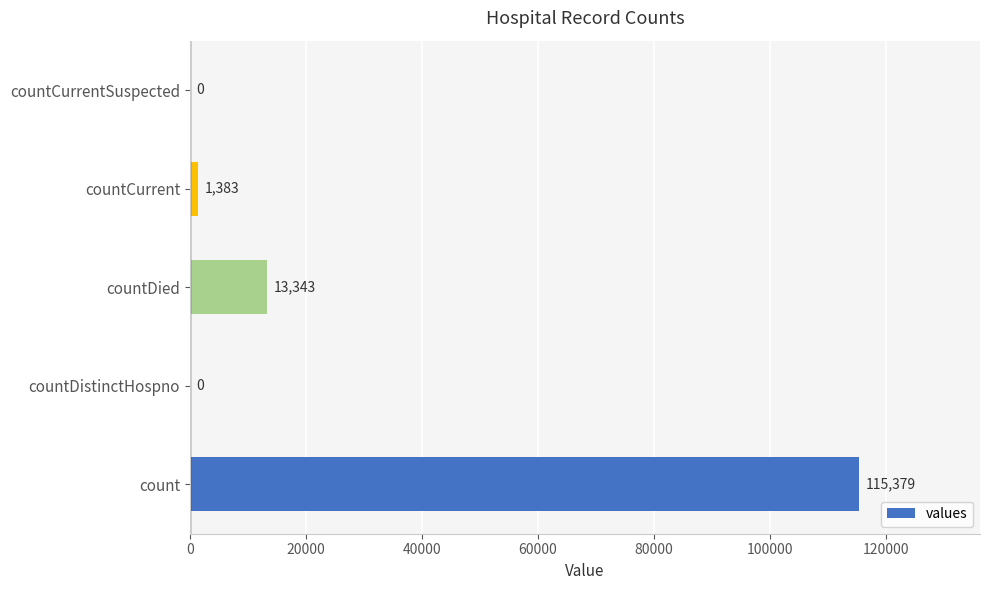

Reading bottom to top, transcribe all the data shown in this chart.

count=115379	countDistinctHospno=0	countDied=13343	countCurrent=1383	countCurrentSuspected=0